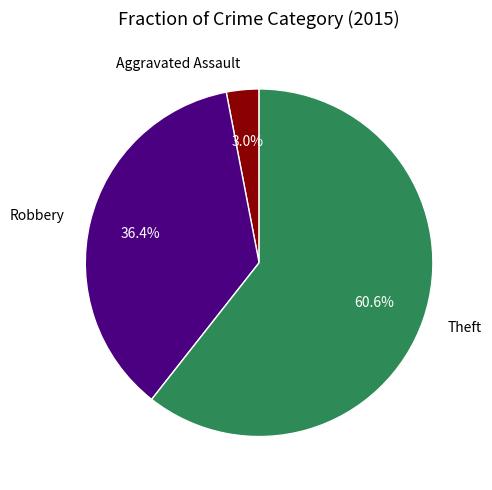

Between Robbery and Aggravated Assault, which is larger?

Robbery